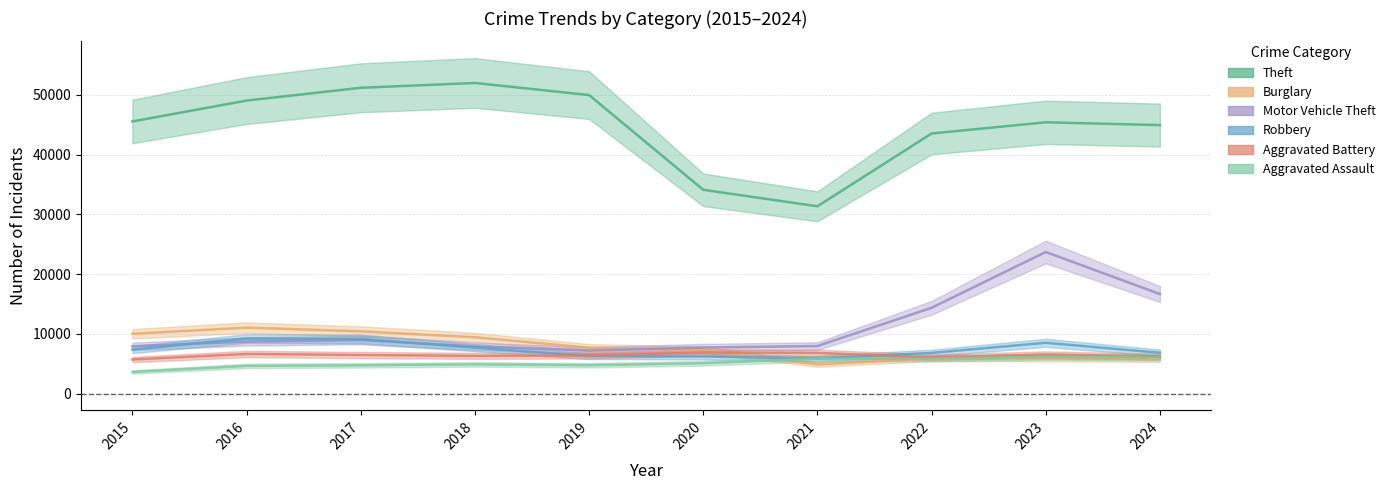

What is the difference between the second highest and minimum values in the Robbery series?

3271